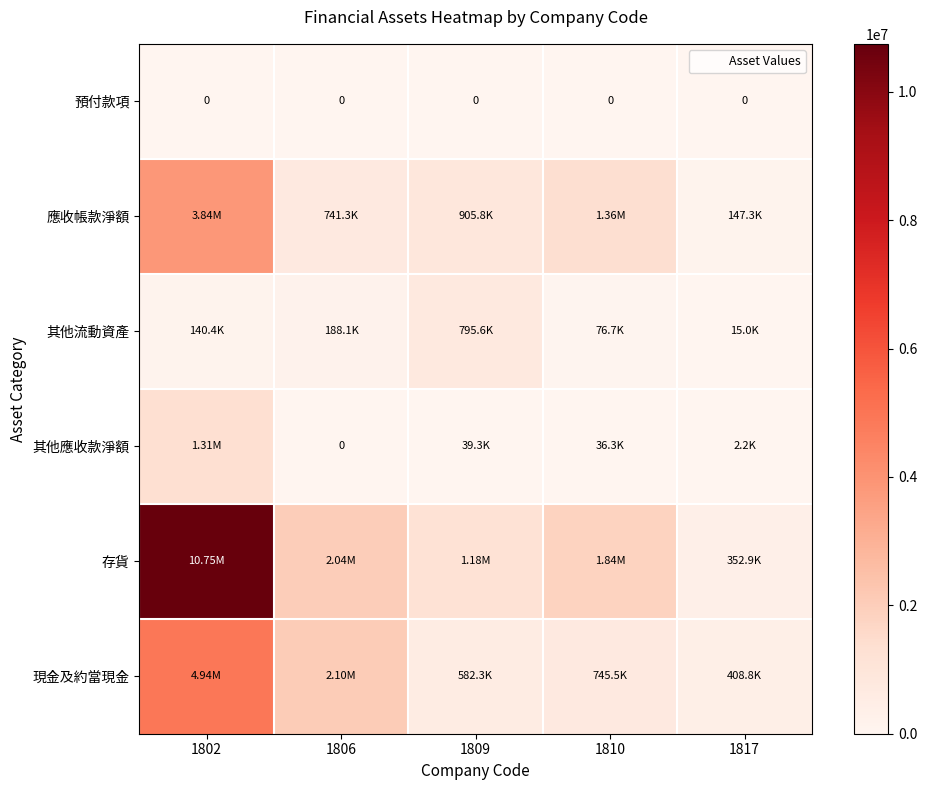

What is the difference between the maximum and second lowest values in the 存貨 series?

9571660